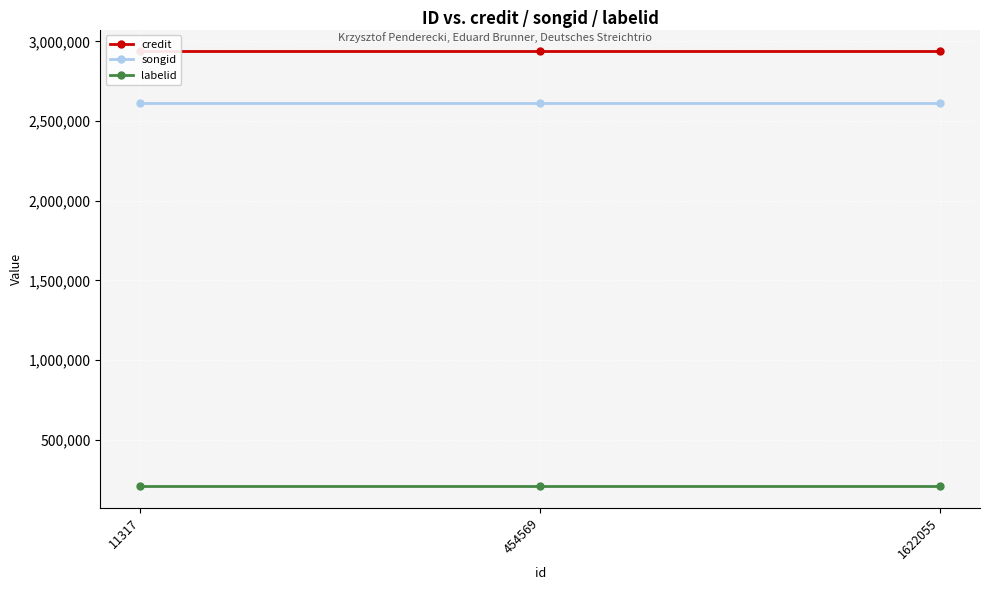

At which category does the chart reach its minimum across all series?

11317